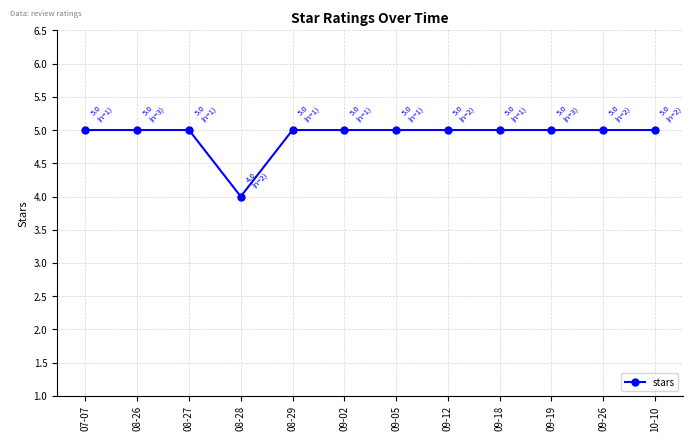

Is it true that the value at 08-28 is 4?

True